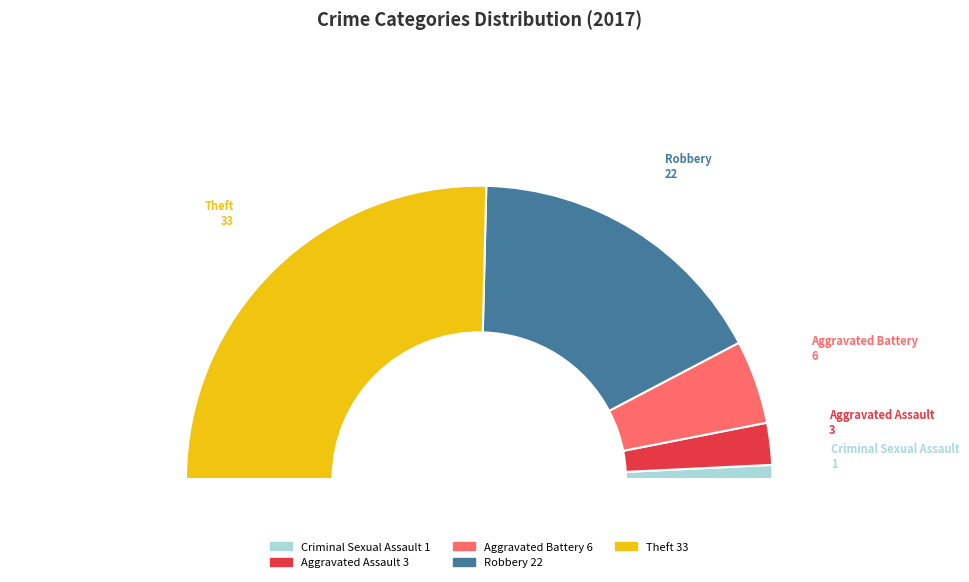

To the nearest percent, what is the combined percentage of Arson and Aggravated Battery?

9%